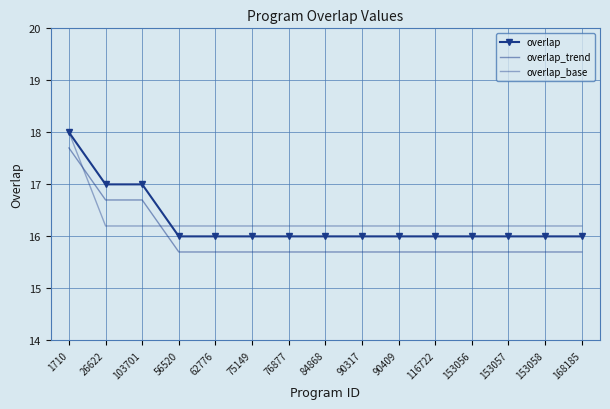

Between 84868 and 62776, which is larger?

84868